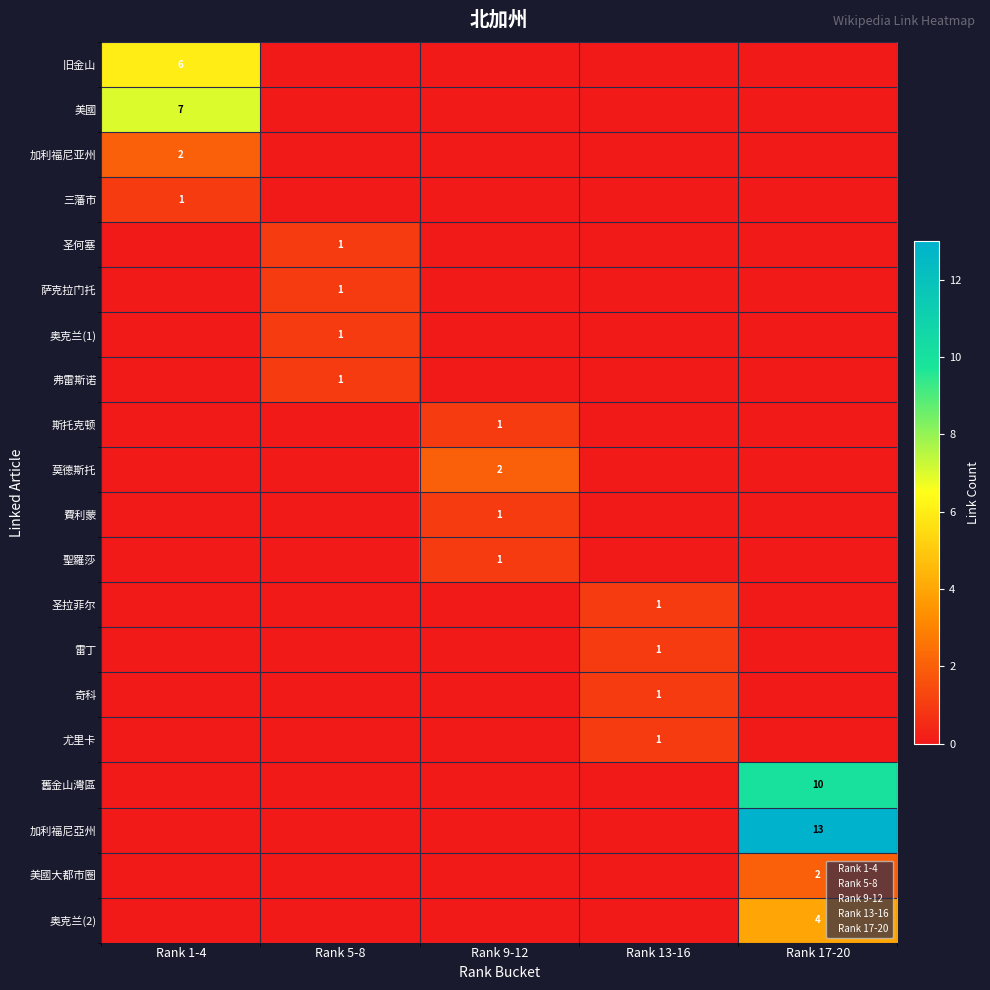

What is the average value of the 加利福尼亞州 series?

3